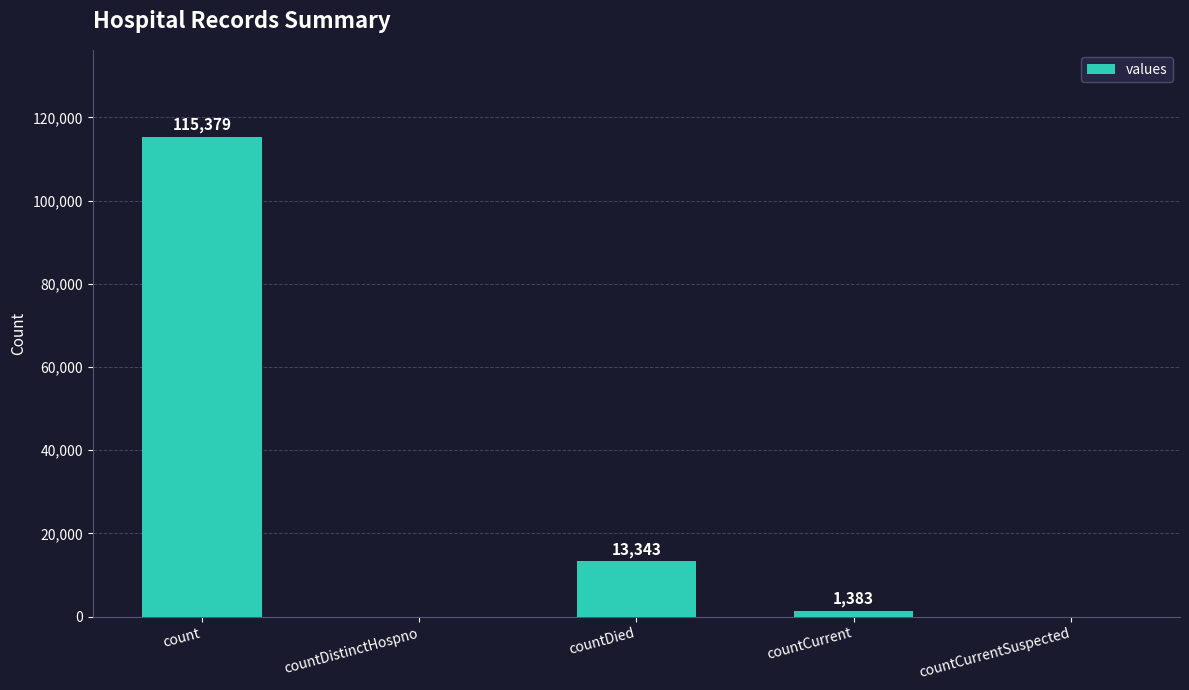

What is the change in value from countCurrent to countCurrentSuspected?

-1383